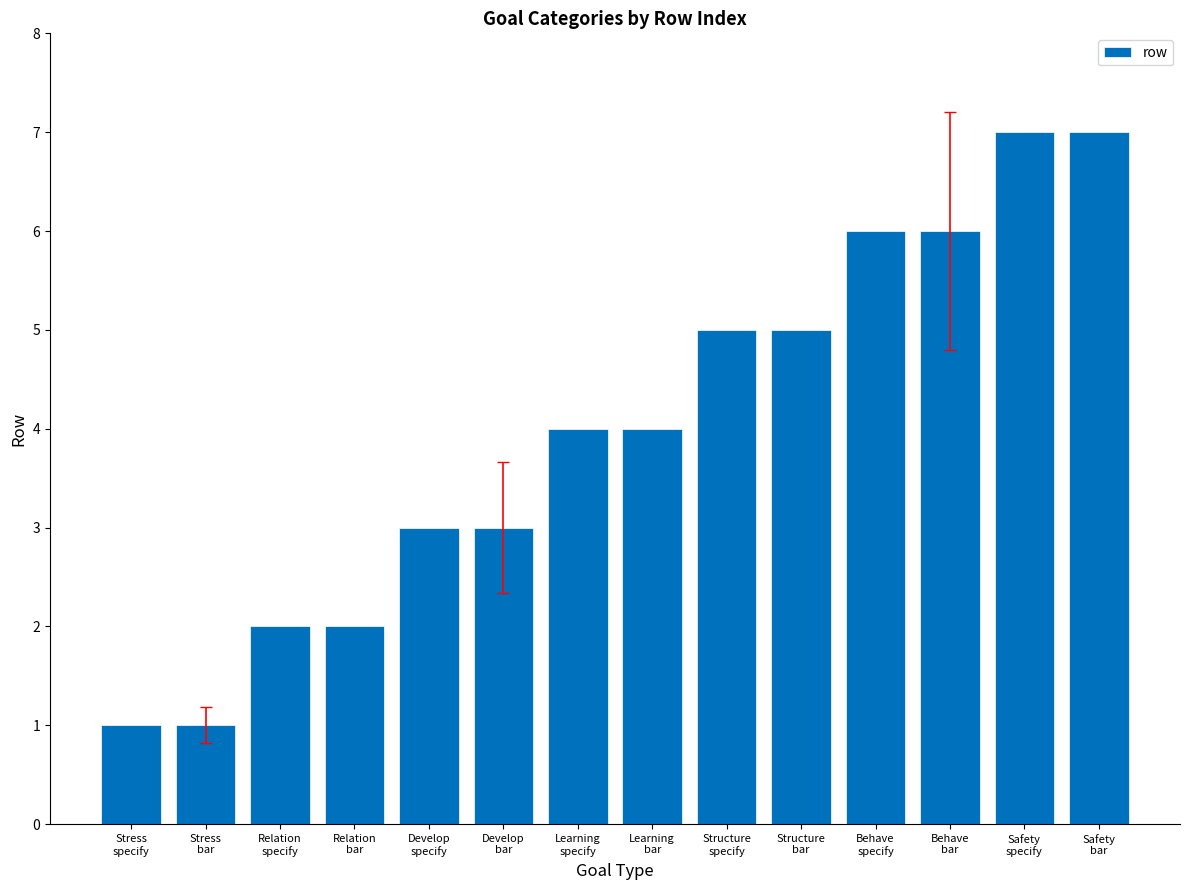

What is the difference between the maximum and second lowest values?

6